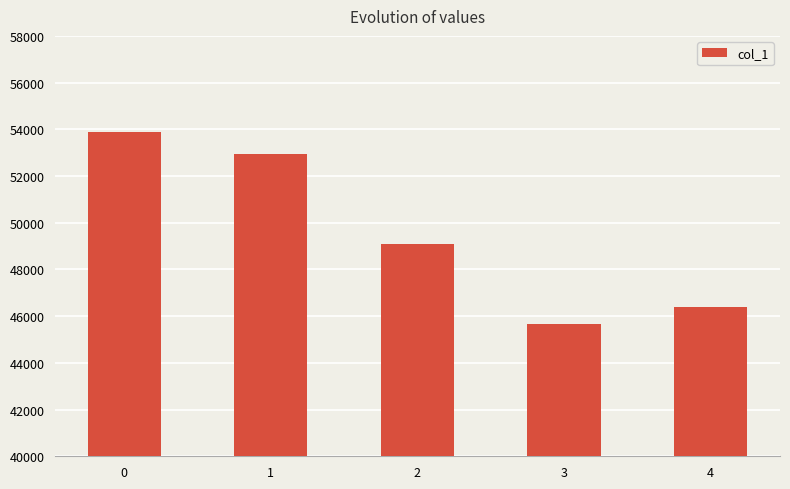

What is the sum of all values?

247934